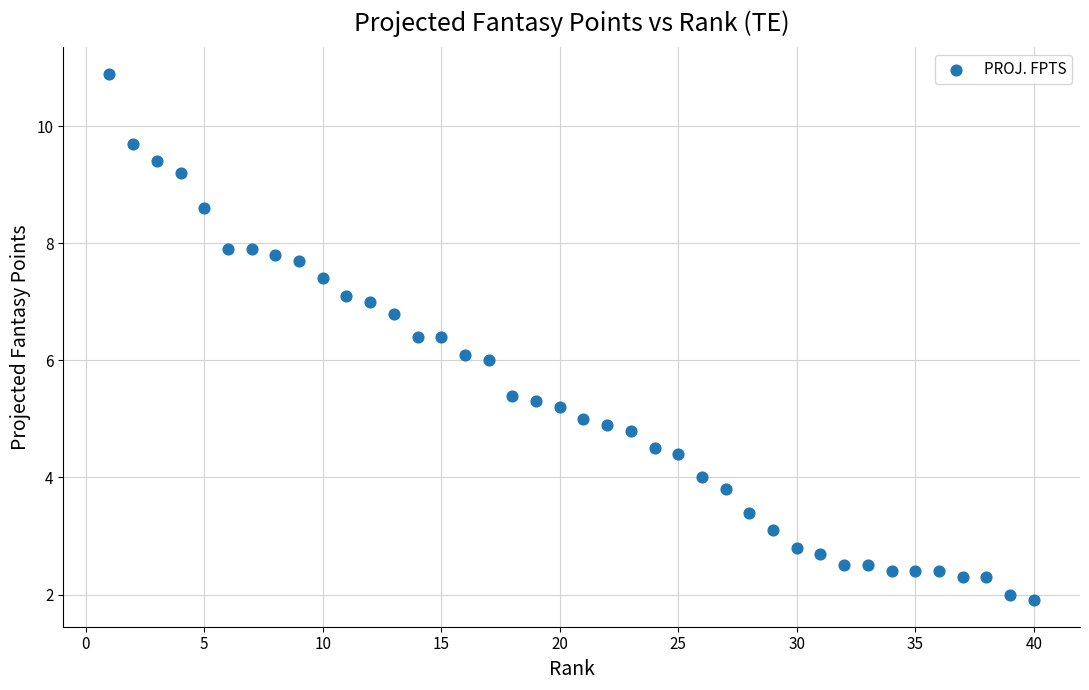

What is the range of X values (max minus min)?

39.0